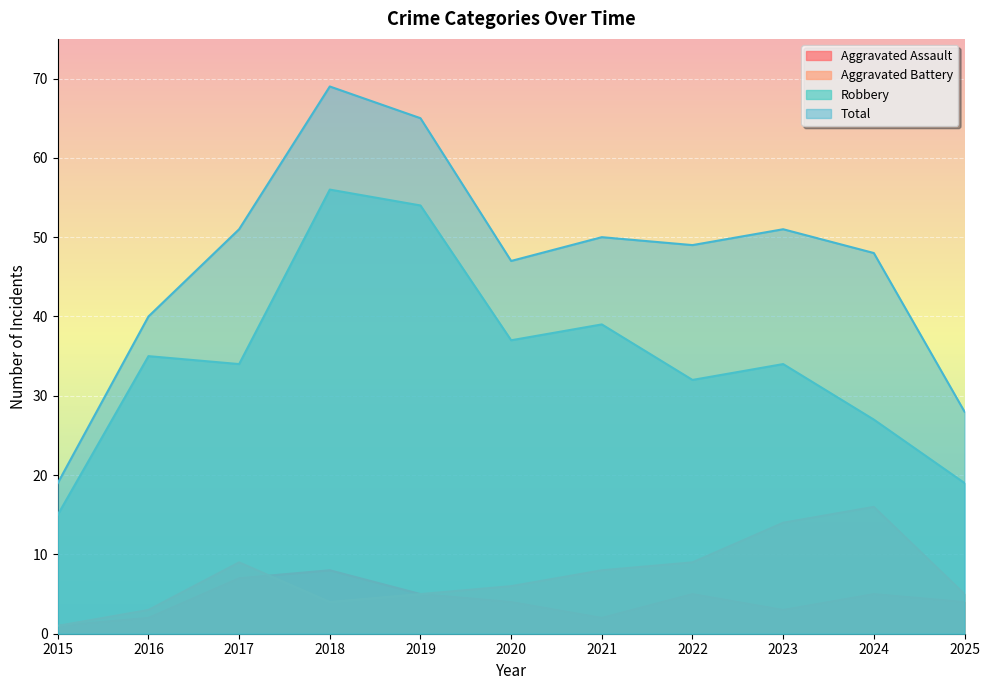

How many distinct data groups are displayed?

4